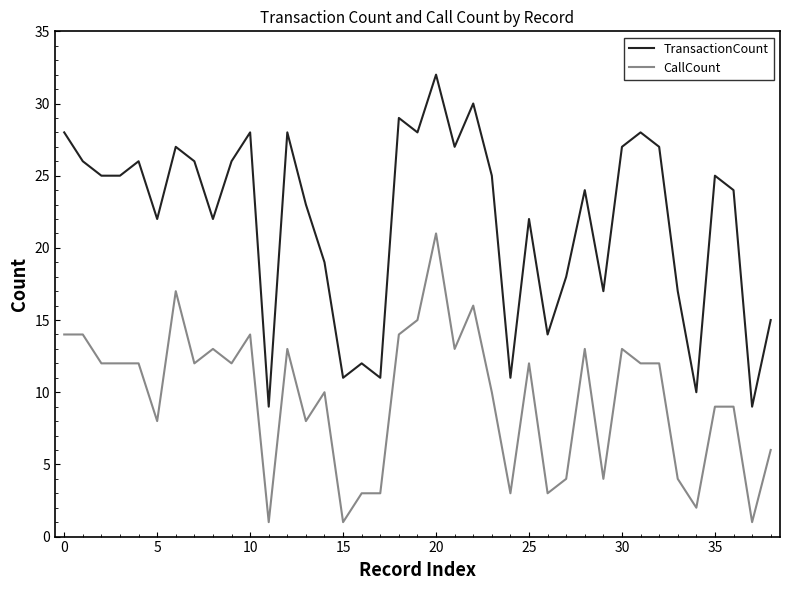

Which series has the widest spread of values?

TransactionCount